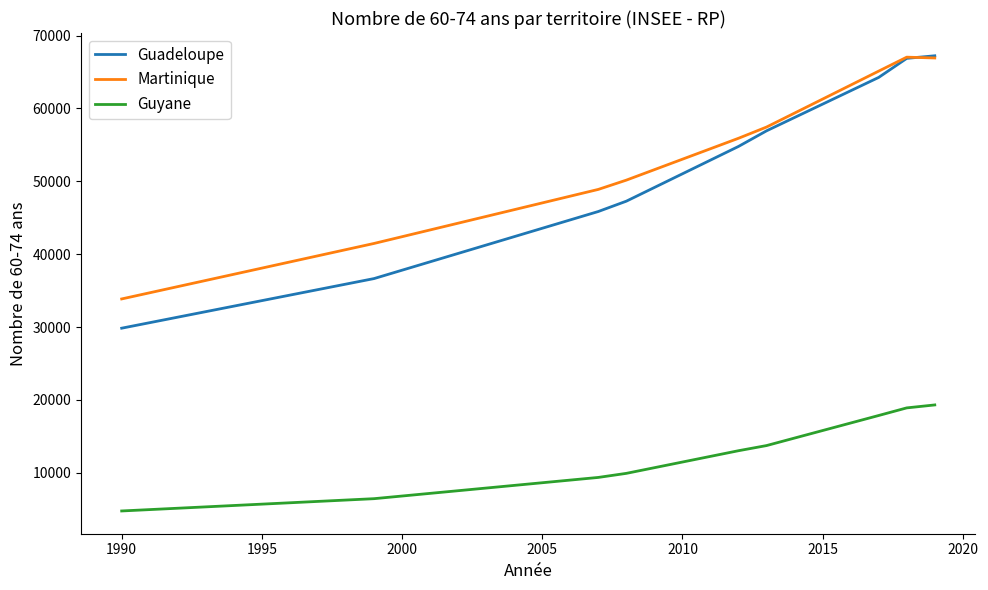

What is the maximum value shown in the chart?

67234